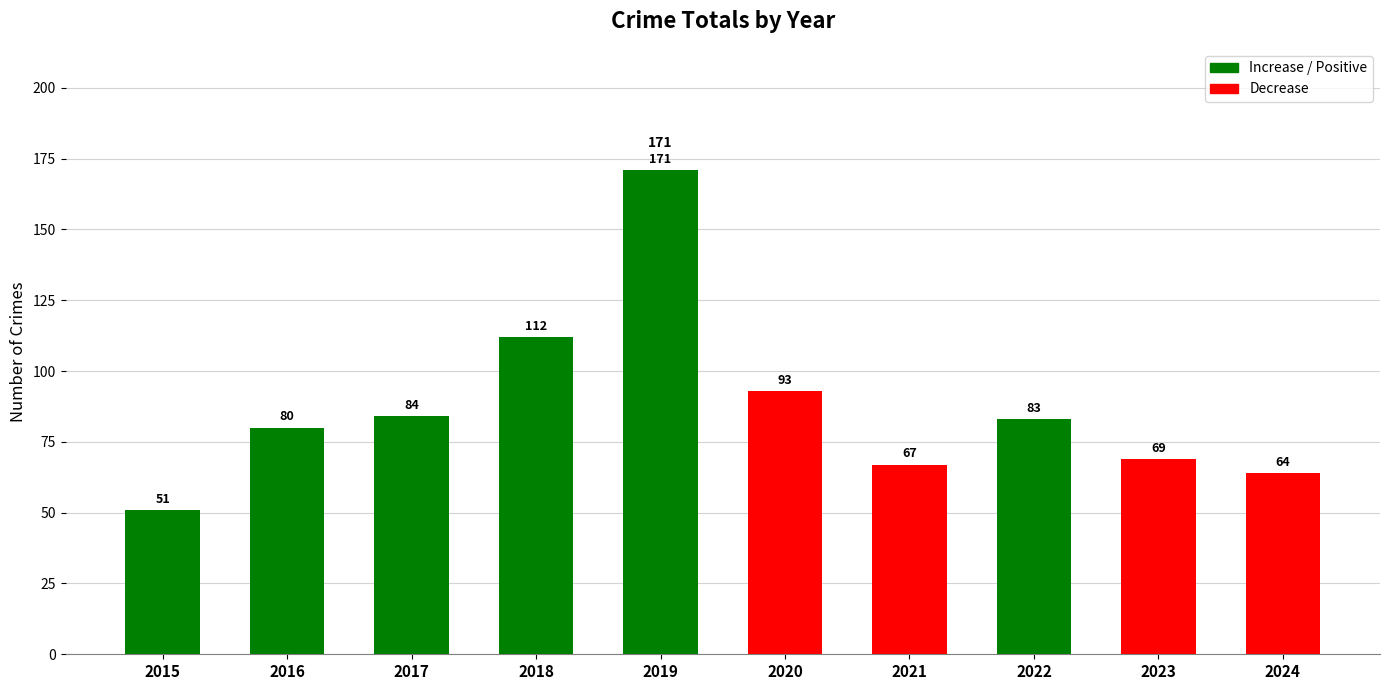

Are the bars grouped side by side (vs. stacked)?

No